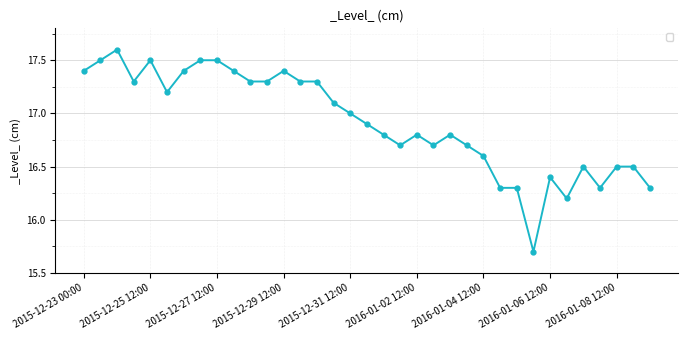

Is this an area chart (filled region under the line)?

No